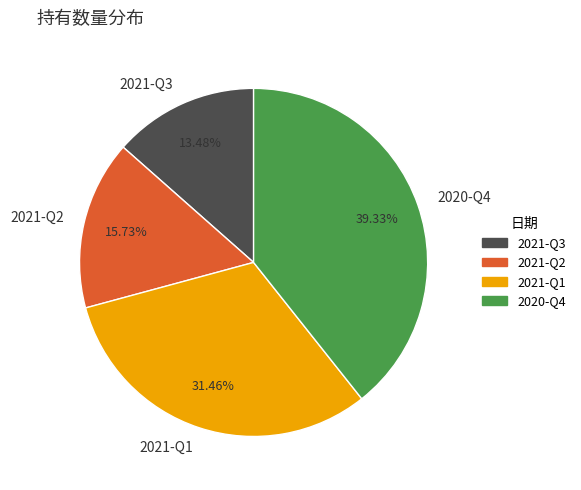

To the nearest percent, what portion does 2021-Q3 represent?

13%